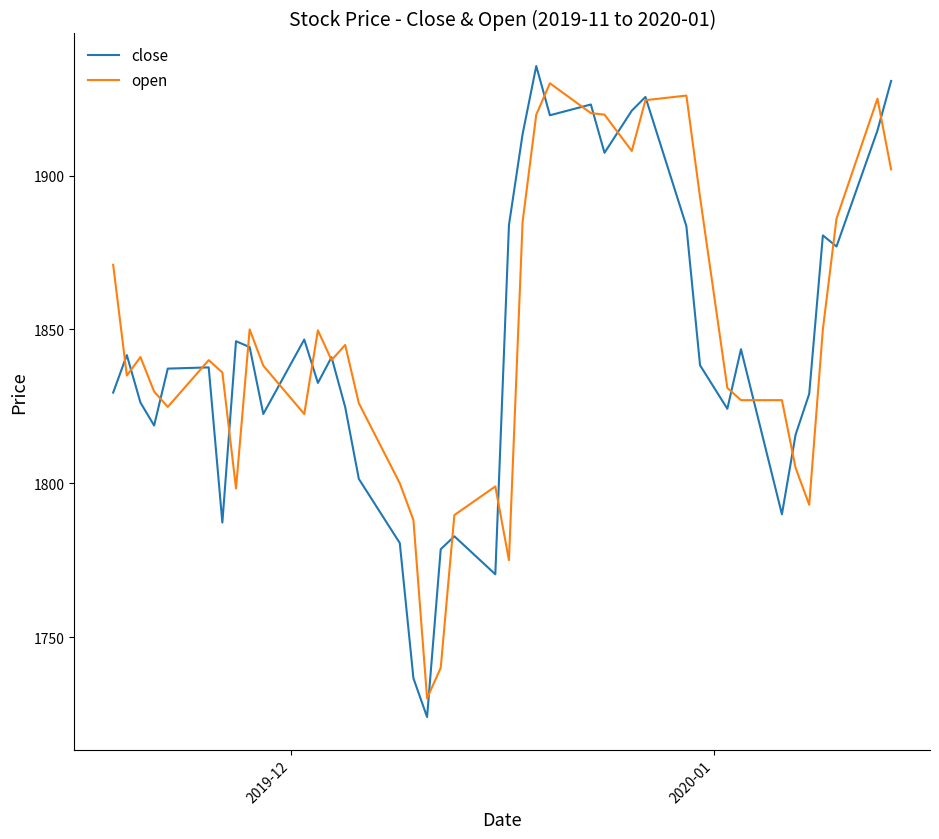

What is the maximum value for close?

1935.6